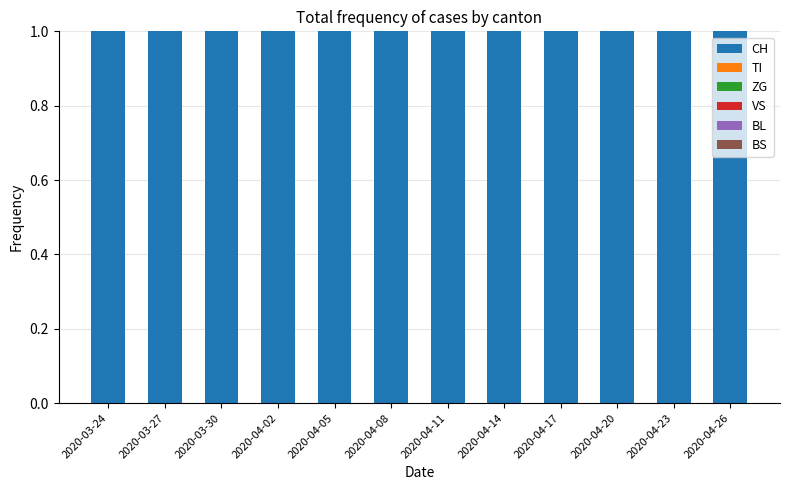

The value of TI at 2020-04-17 is 0.2. True or false?

True